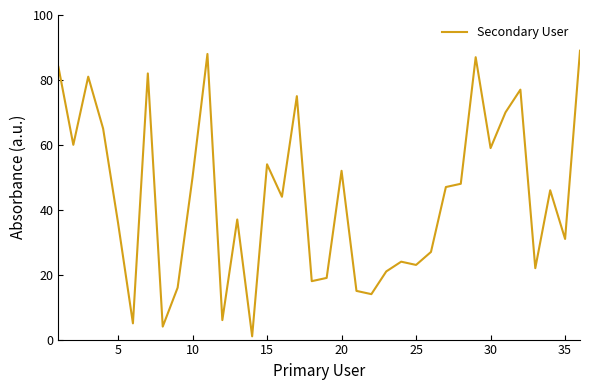

True or false: the data has more than 2 interior local peaks.

True